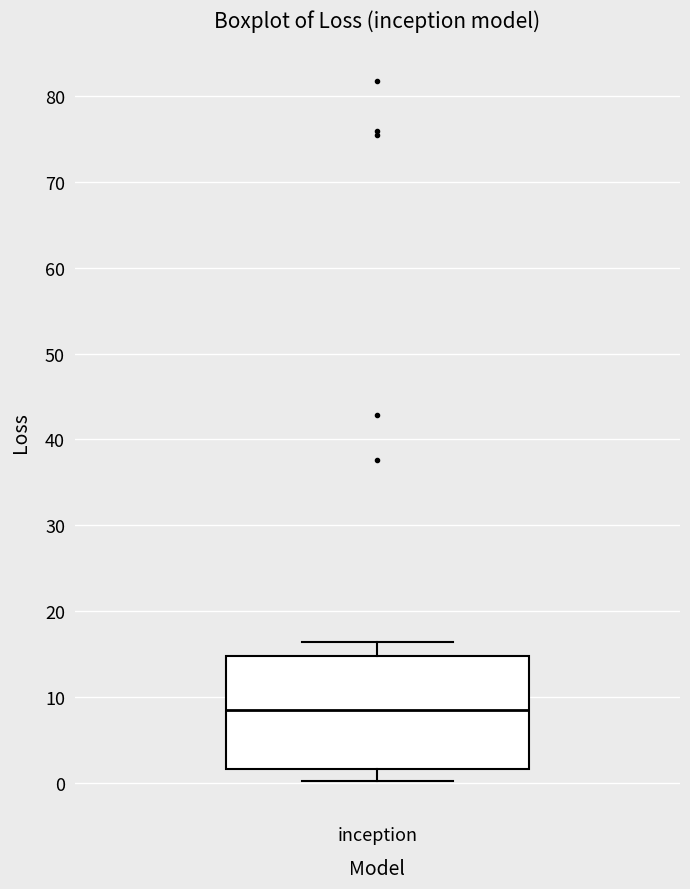

Transcribe this box plot: give where the median line is, the range the box spans, and where the two whiskers end, as read against the y-axis. The values are not printed on the chart, so give them approximately, as read against the axis.

median 8, box 2 to 15, whiskers 0 to 16